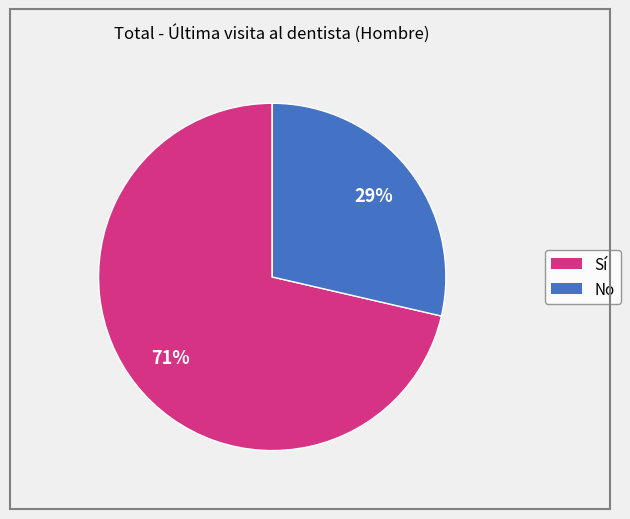

How many segments does this pie chart have?

2